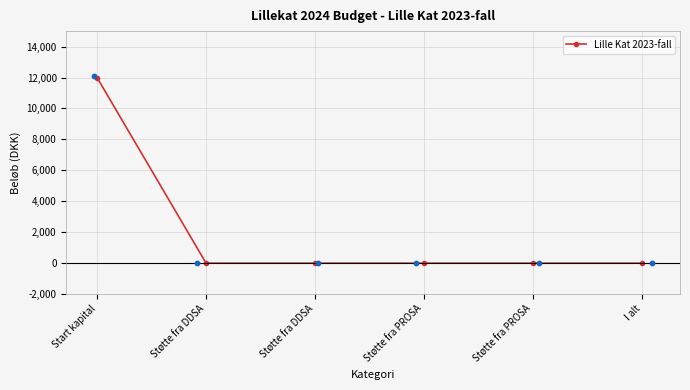

Between I alt and Støtte fra DDSA, which is larger?

I alt